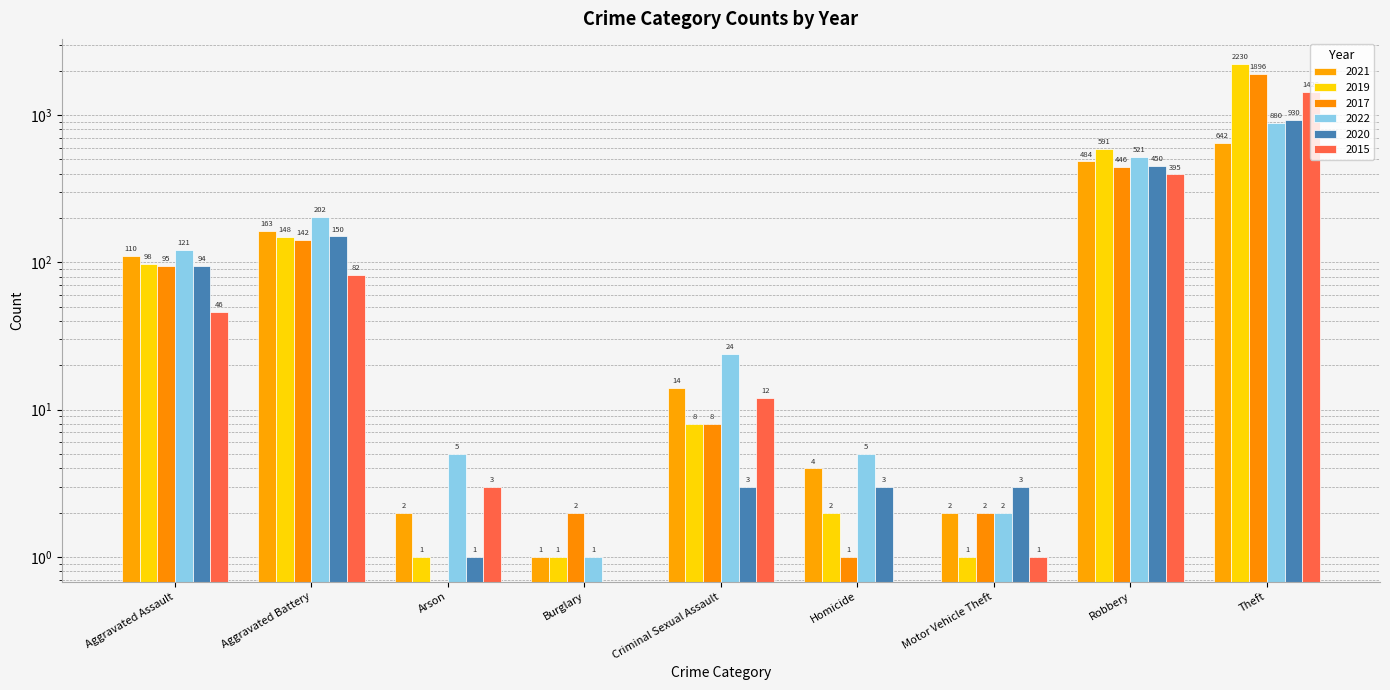

What is the total value across all series at Criminal Sexual Assault?

69